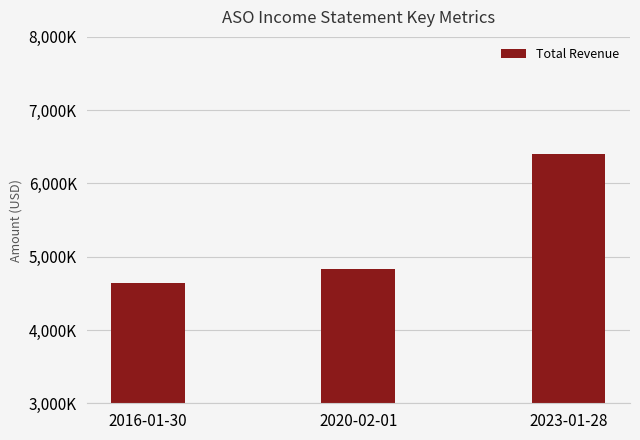

Does the chart contain any negative values?

No